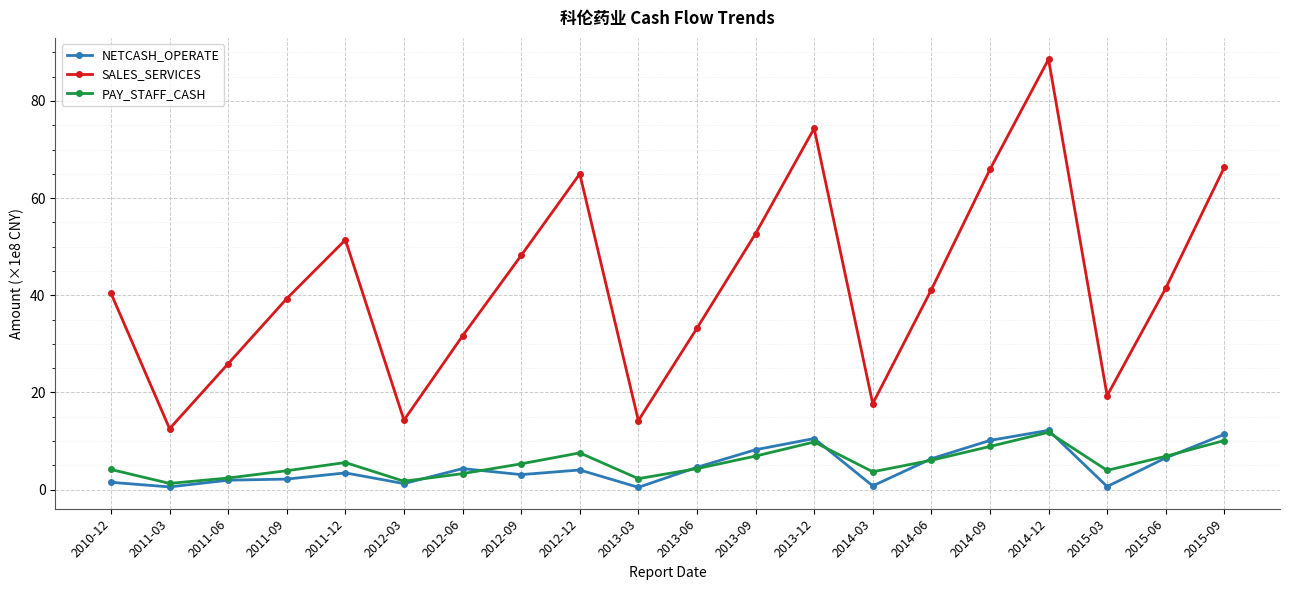

At which label does SALES_SERVICES first exceed 41?

2011-12